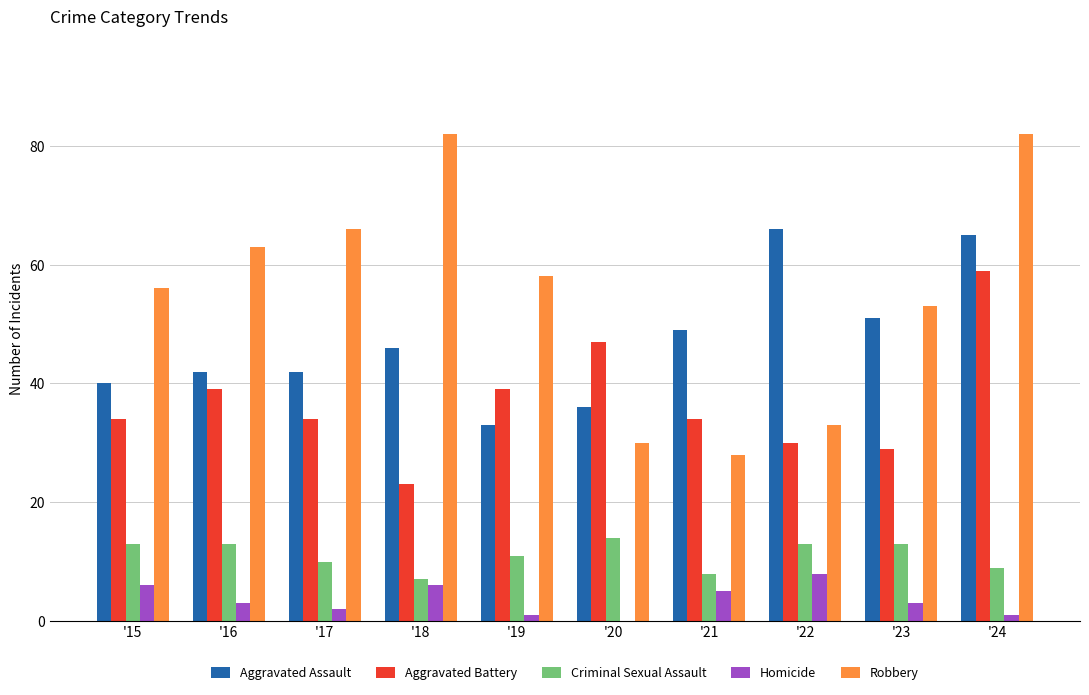

What is the maximum value for Homicide?

8